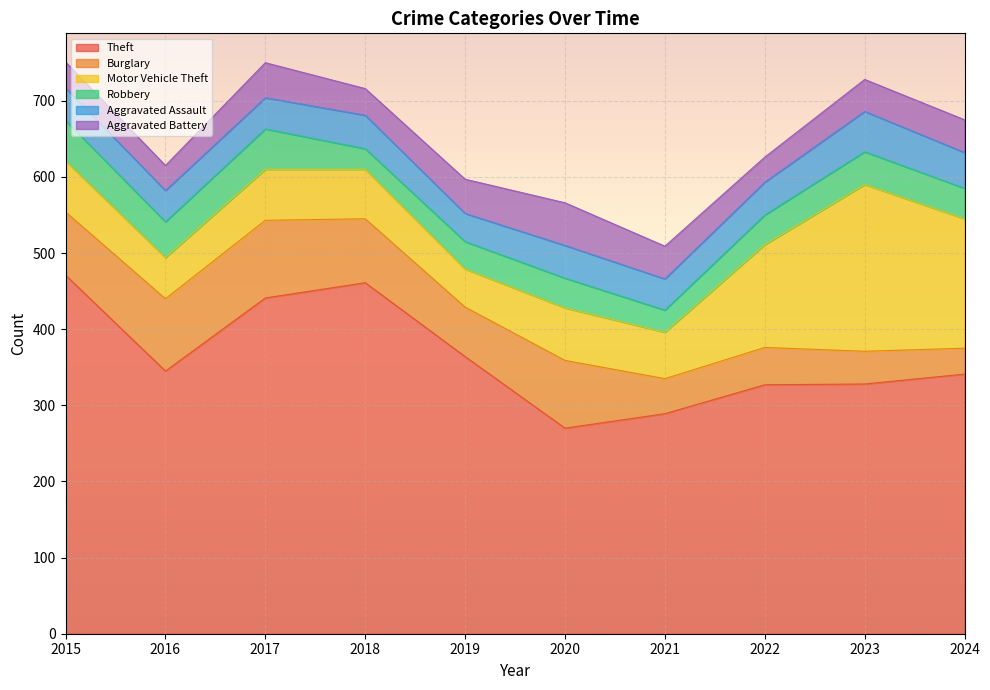

True or false: Robbery and Aggravated Assault intersect in this chart.

True